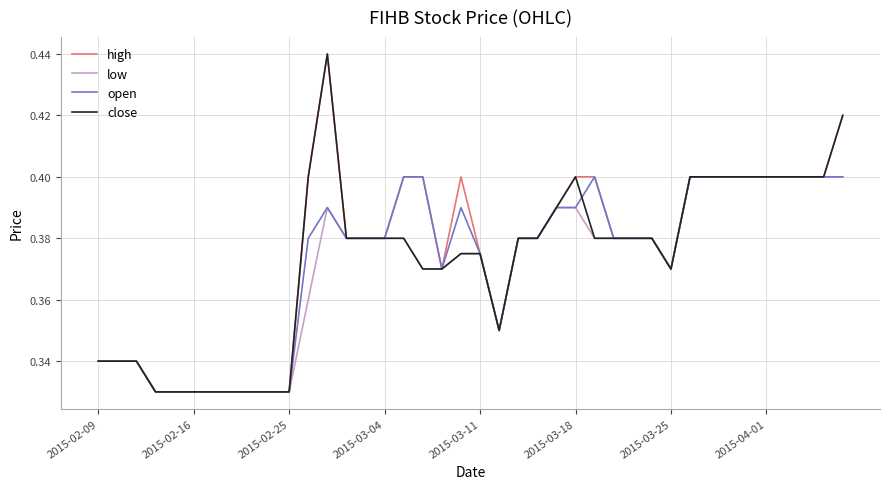

Does the chart display data point markers on the line(s)?

No